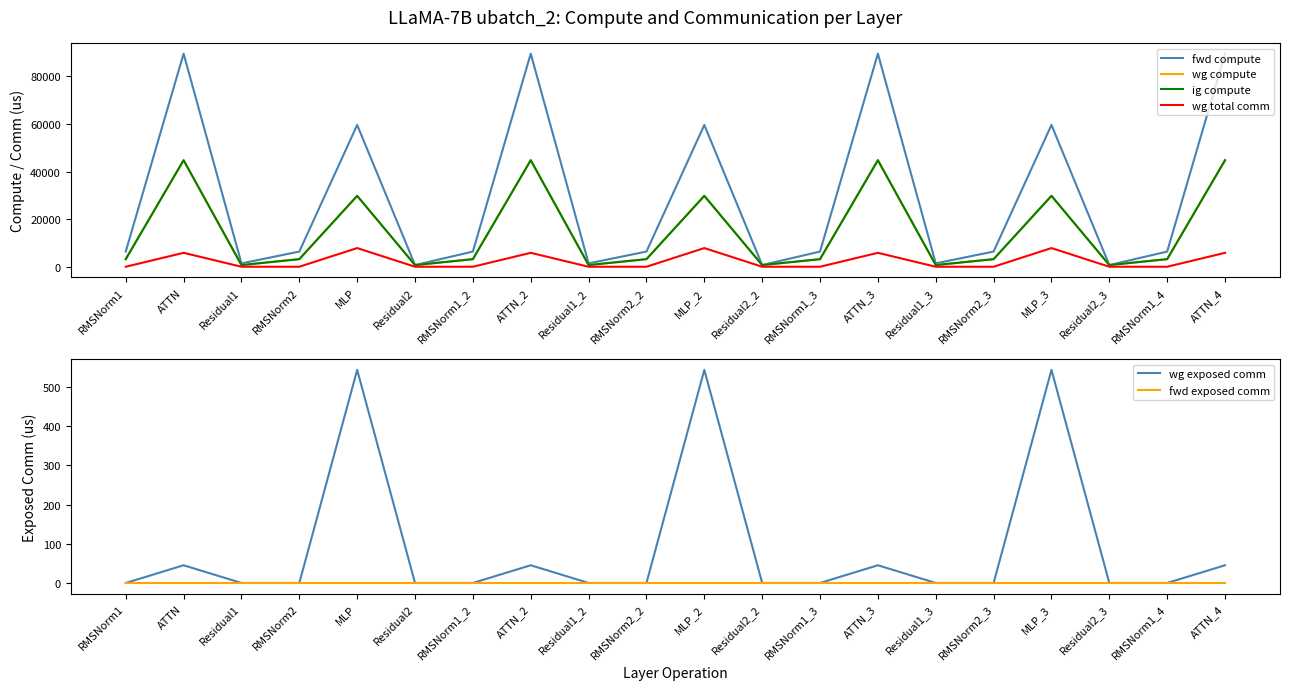

List the series in order of their peak value, lowest first.

fwd exposed comm, wg exposed comm, wg total comm, wg compute, ig compute, fwd compute